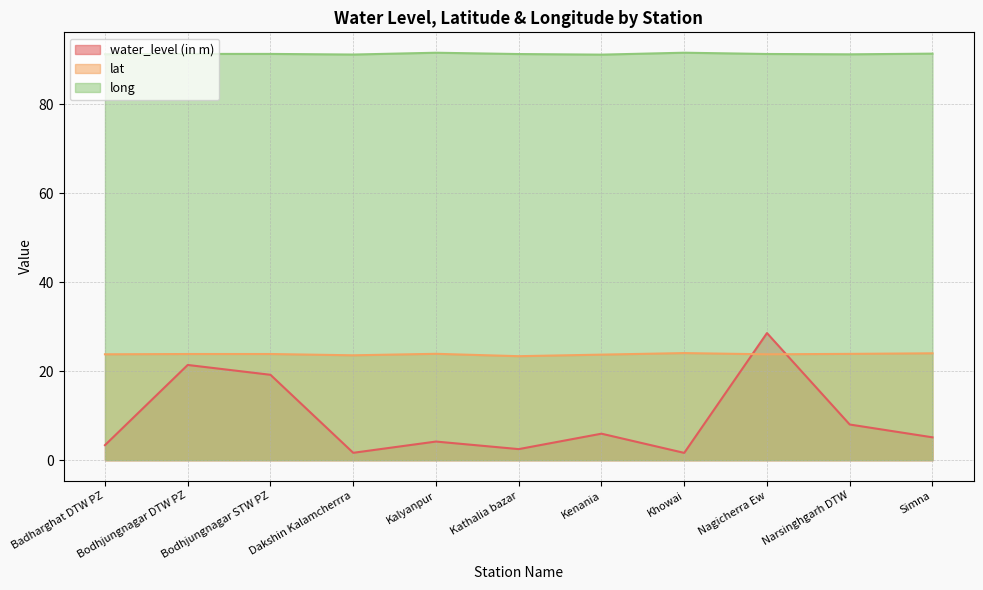

What is the approximate value of water_level (in m) at Narsinghgarh DTW?

8.0